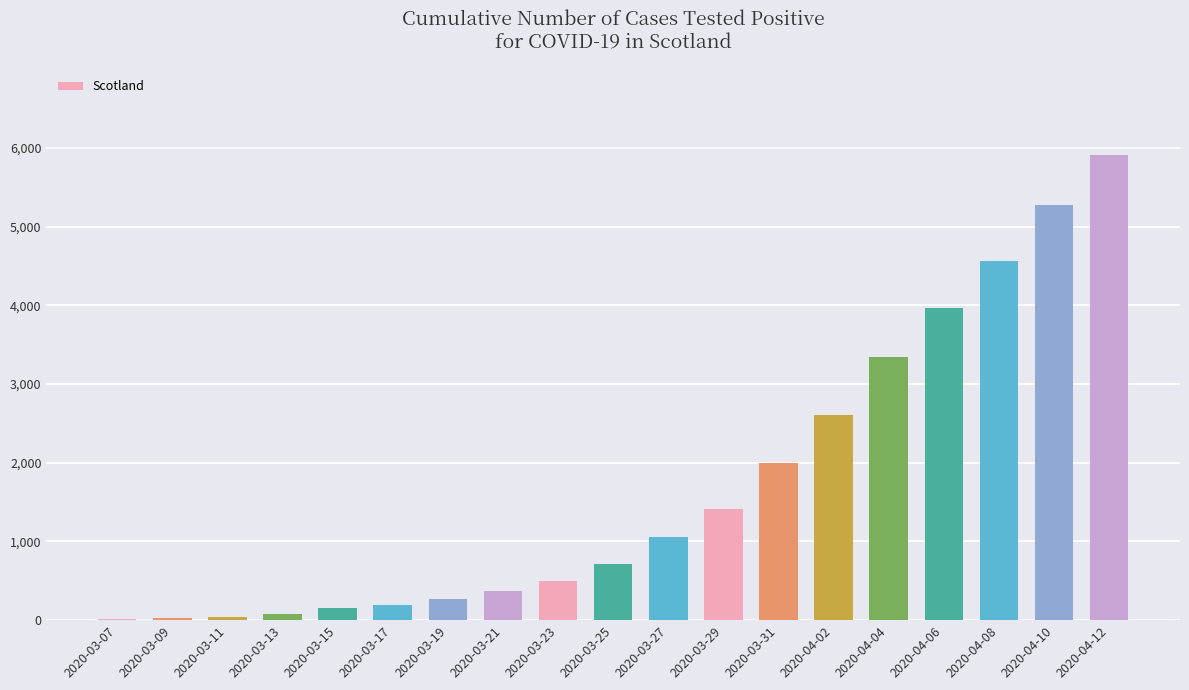

Approximately how many times larger is the value at 2020-04-10 compared to 2020-03-17?

27.6